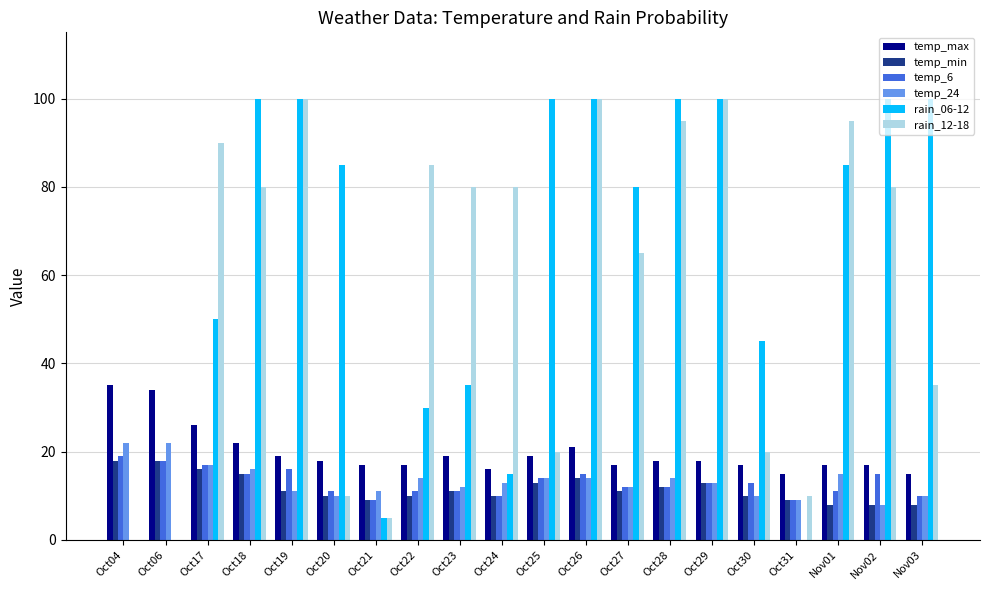

What is the sum of all temp_24 values?

267